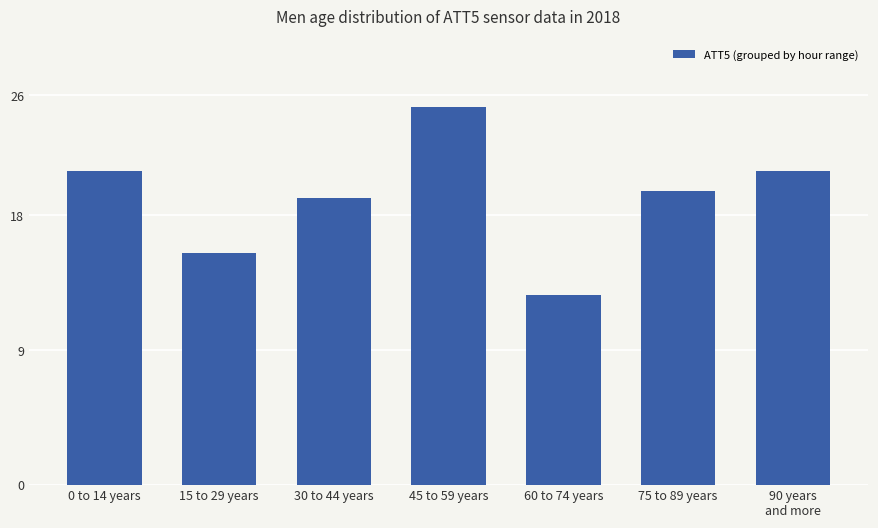

Reading left to right, transcribe all the data shown in this chart.

0 to 14 years=21.0	15 to 29 years=15.5	30 to 44 years=19.2	45 to 59 years=25.2	60 to 74 years=12.7	75 to 89 years=19.6	90 years
and more=21.0